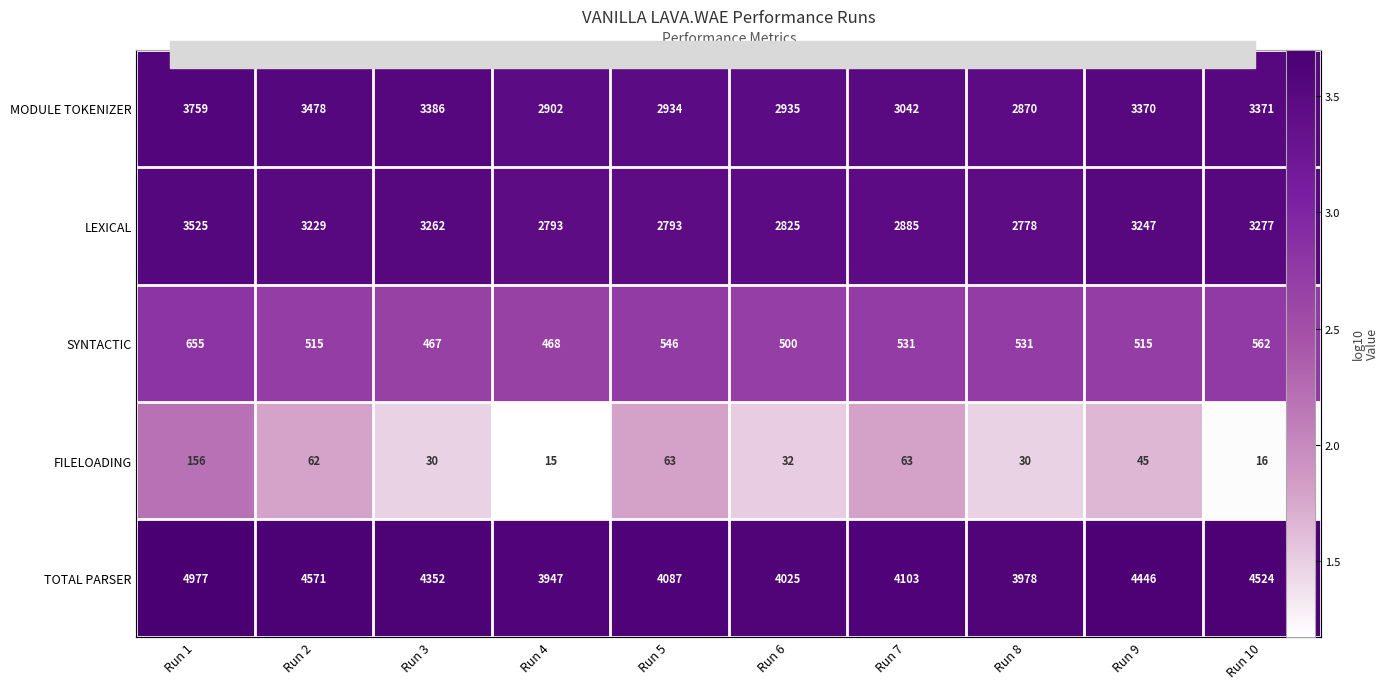

Count the TOTAL PARSER values in the range 3 to 4.

10